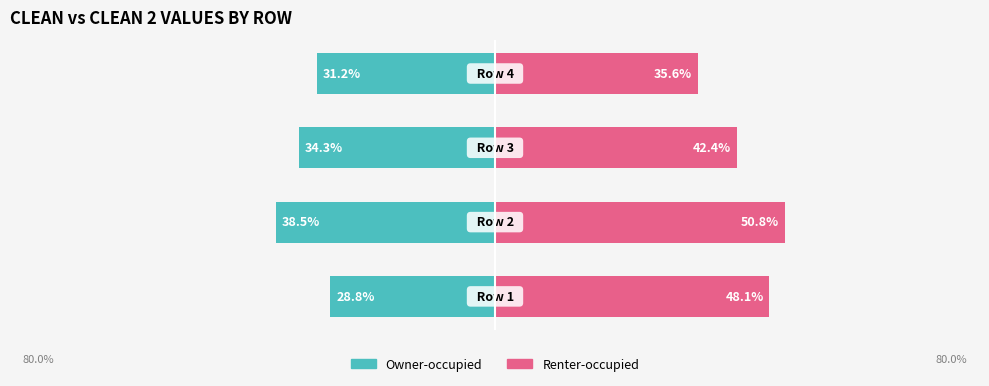

The Owner-occupied series shows -41.6 at 0. True or false?

False